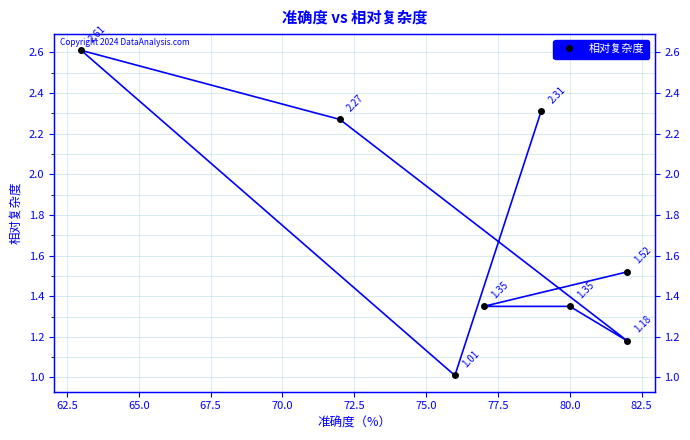

What is the sum of the values at 77.5 and 65.0?

4.1